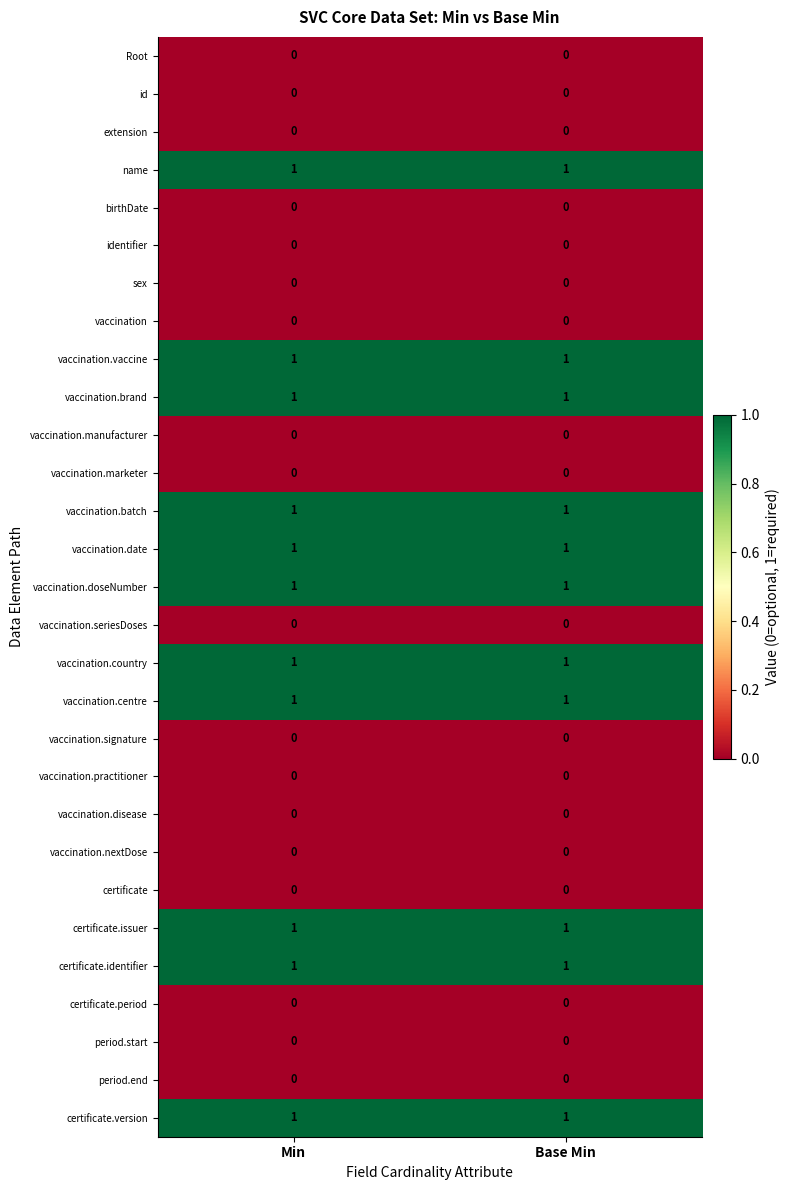

What is the total value across all series at Min?

11